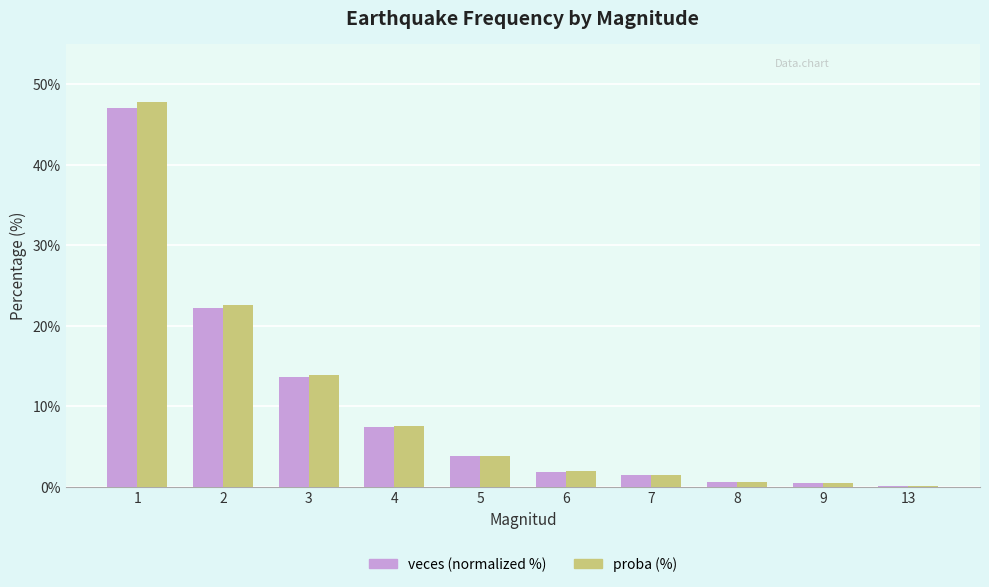

Where does the veces (normalized %) series first go above 3?

1